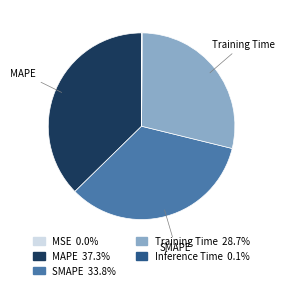

Does any single category account for the majority?

No